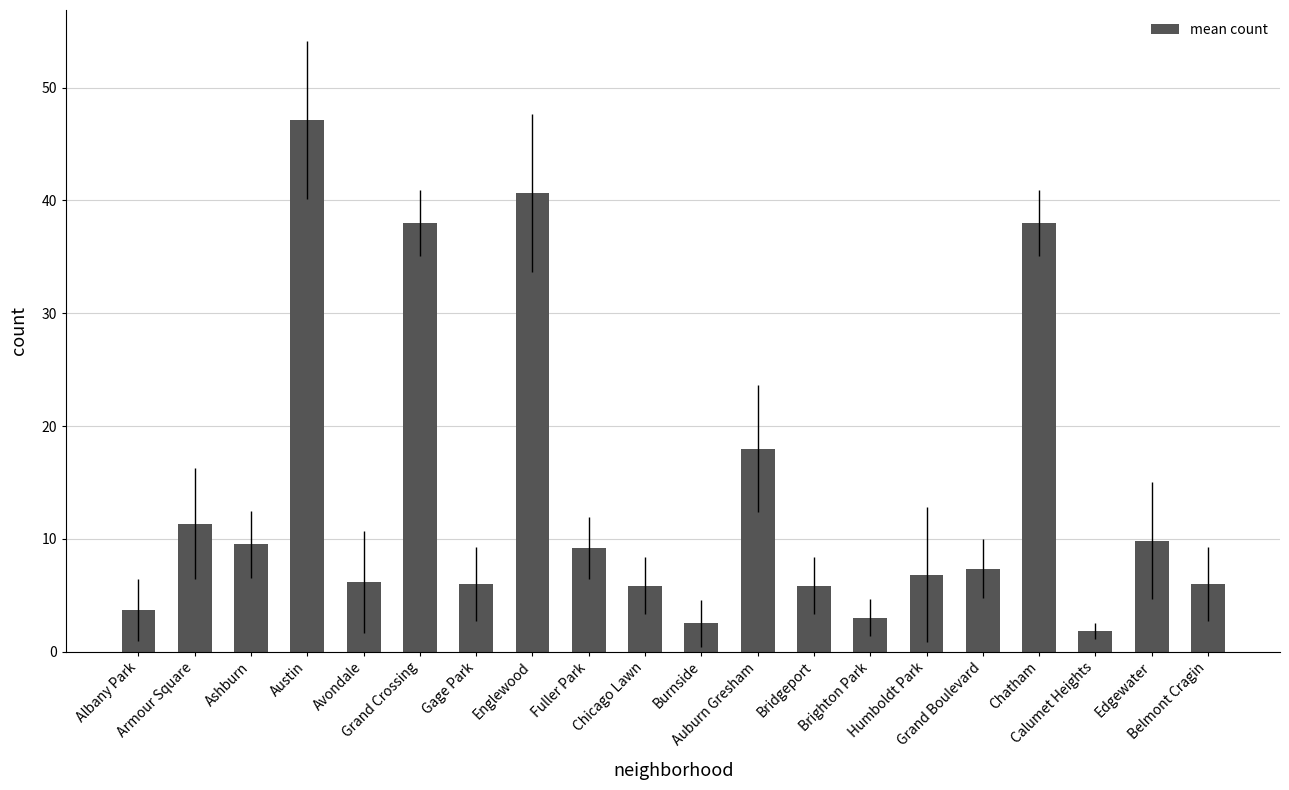

What is the sum of the values at Bridgeport and Burnside?

8.3